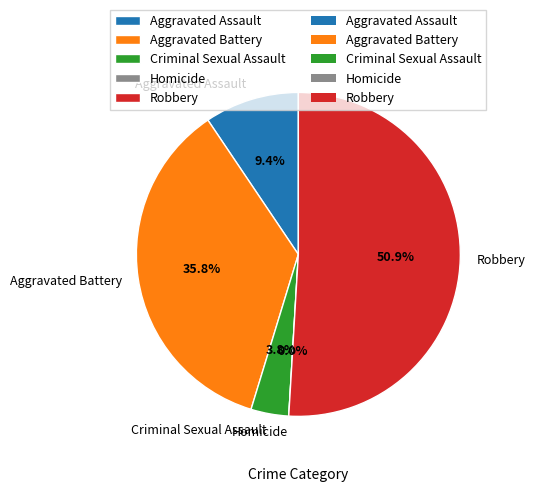

To the nearest percent, what is the average slice percentage?

20%